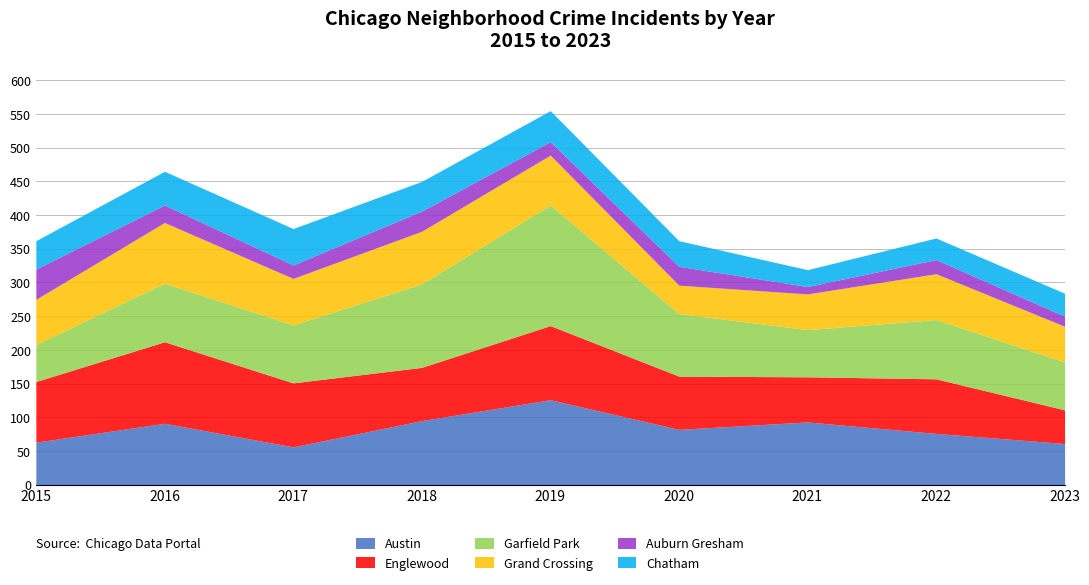

Where is the first local maximum for Austin?

2016